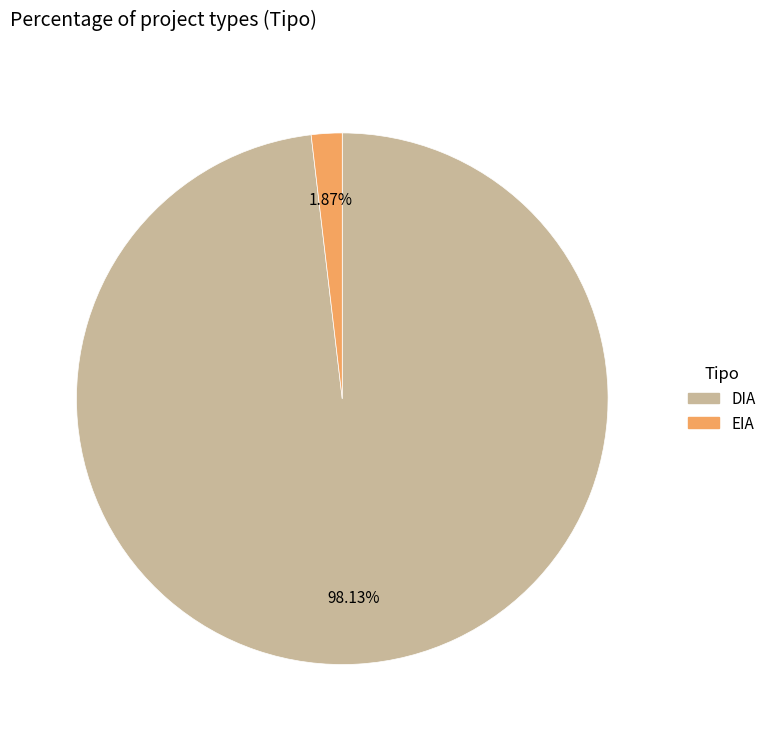

Combined, what portion of the pie is EIA and DIA?

100.0%